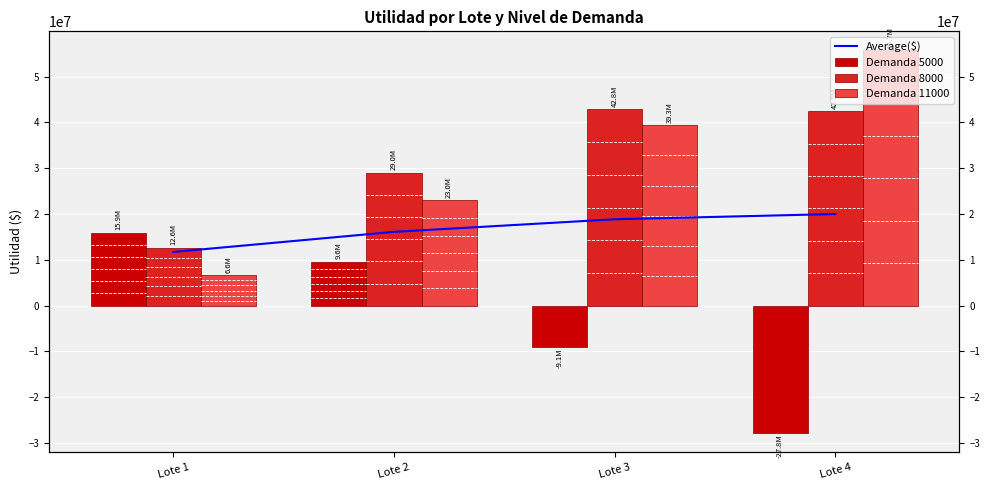

Where is Demanda 11000 nearest to the value 31151000?

Lote 2